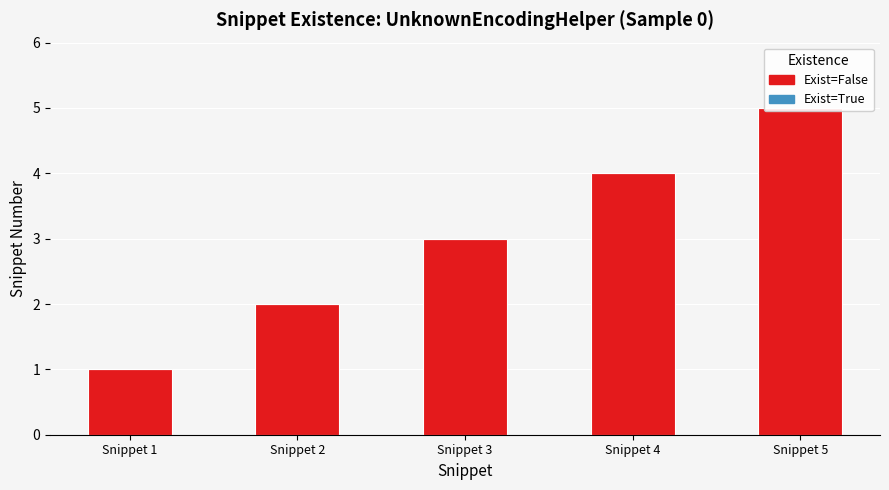

Reading left to right, what are all the values shown in this chart?

Exist=False: Snippet 1=1	Snippet 2=2	Snippet 3=3	Snippet 4=4	Snippet 5=5
Exist=True: Snippet 1=0	Snippet 2=0	Snippet 3=0	Snippet 4=0	Snippet 5=0